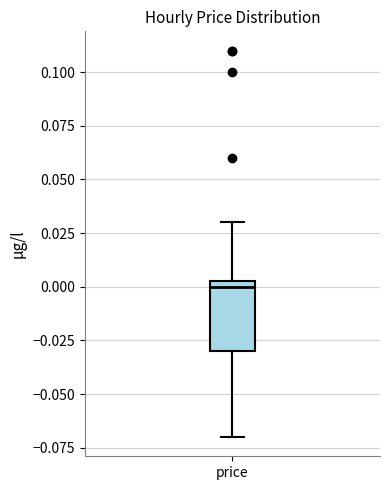

Read this box plot against the y-axis: the position of the median line, the range covered by the box, and the ends of both whiskers. The values are not printed on the chart, so give them approximately, as read against the axis.

median 0.000, box -0.030 to 0.005, whiskers -0.070 to 0.030